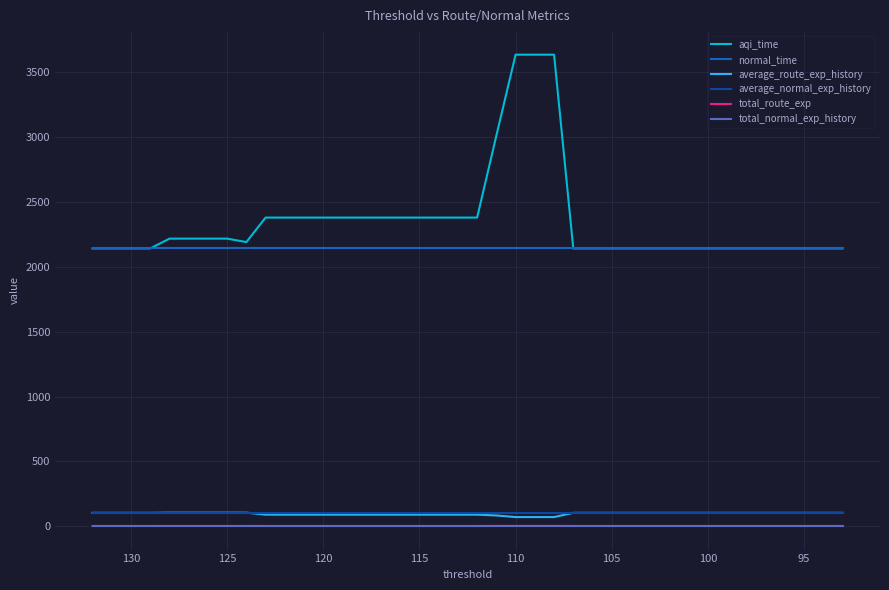

At which category does aqi_time reach its first local valley?

130